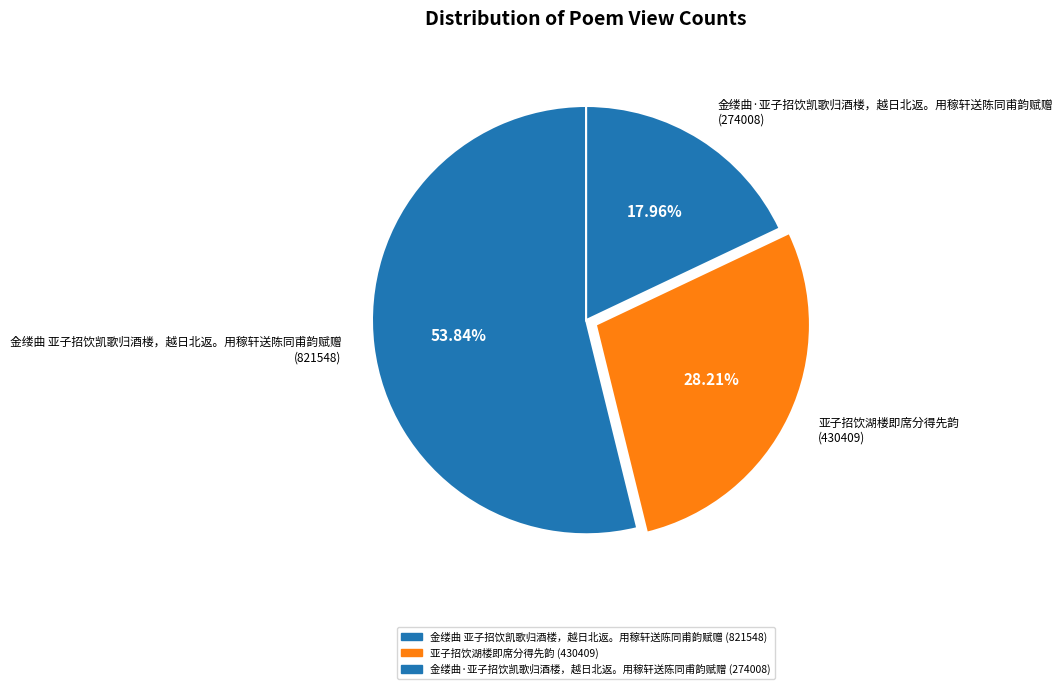

How many segments does this pie chart have?

3